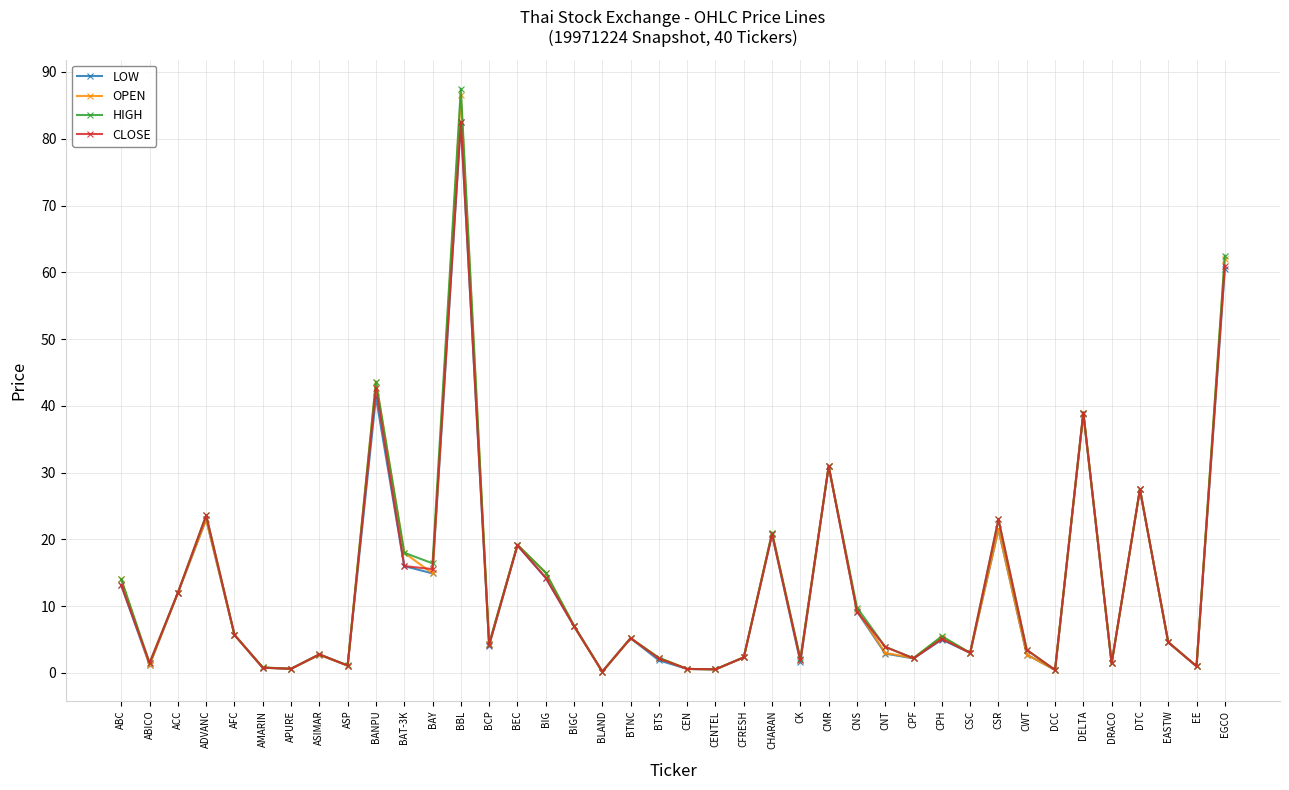

Is the value of CLOSE at ADVANC greater than the value of HIGH at BTS?

Yes